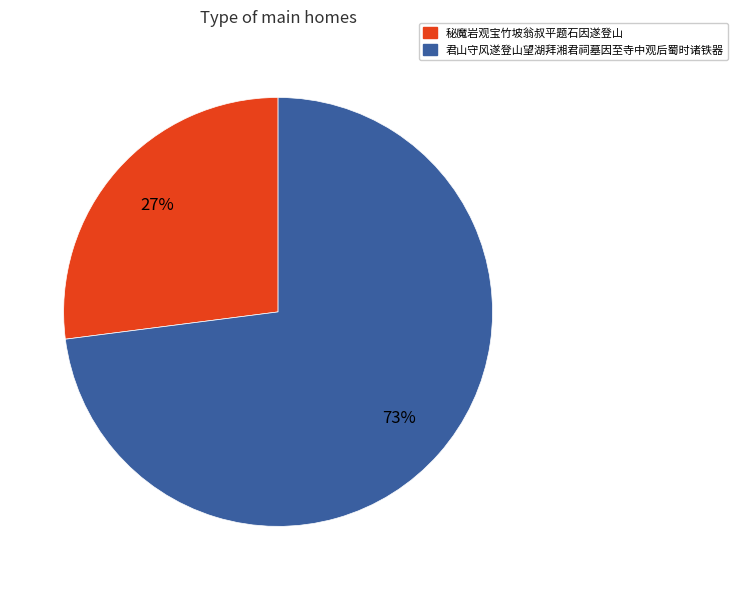

Is it true that 君山守风遂登山望湖拜湘君祠墓因至寺中观后蜀时诸铁器 is 81% of the pie?

False